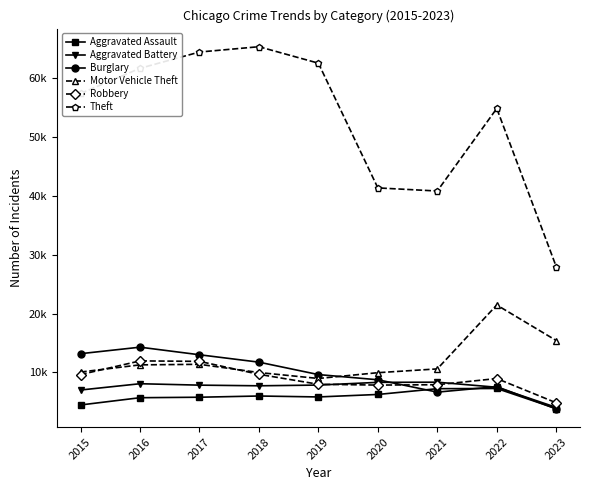

What is the highest value of the Motor Vehicle Theft series?

21449